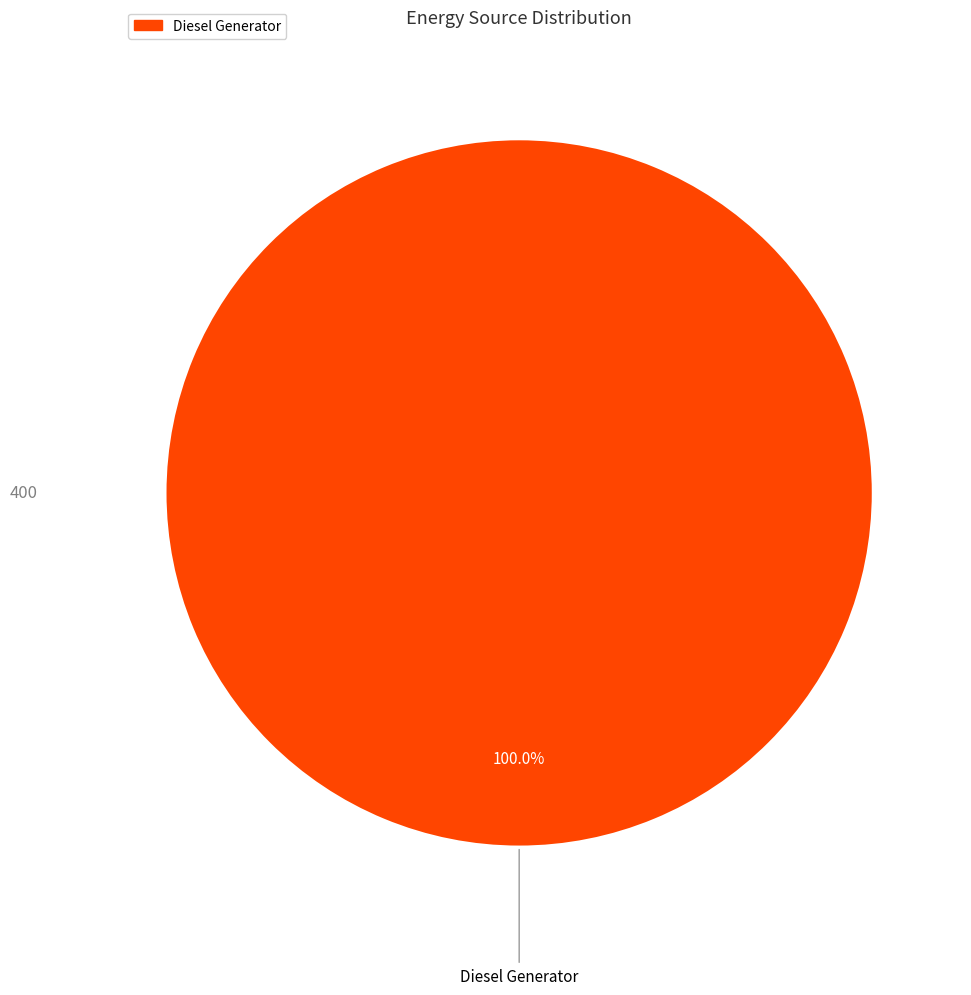

Count the number of slices in the pie.

1